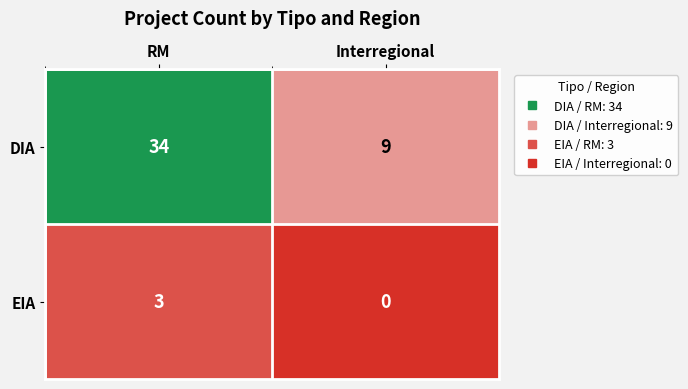

At which label is EIA closest to 1?

Interregional